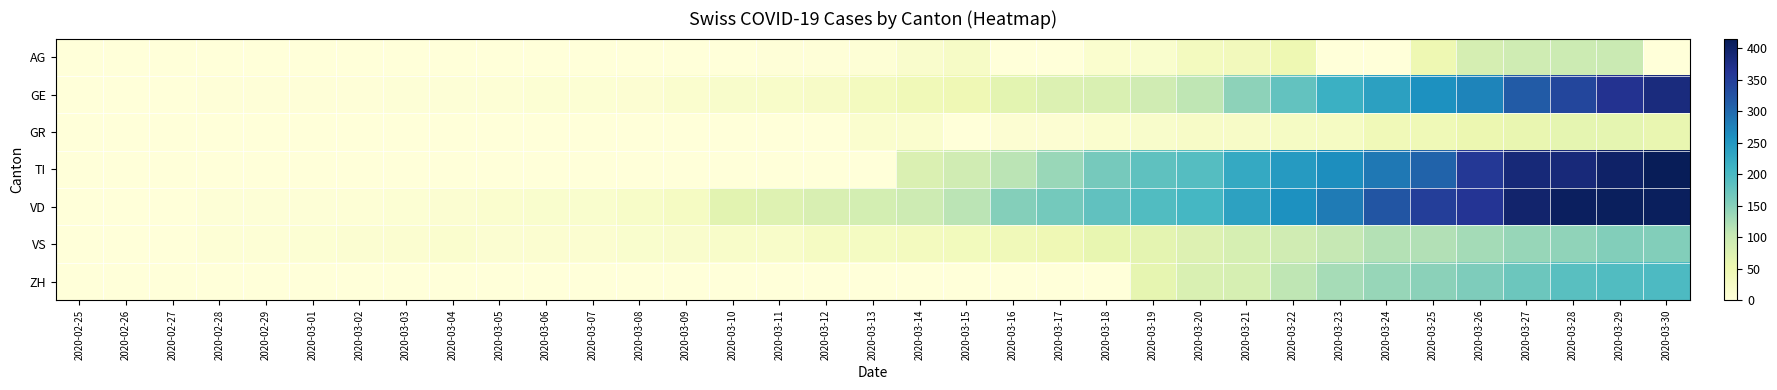

Between 2020-03-15 and 2020-03-08, which is larger?

2020-03-15